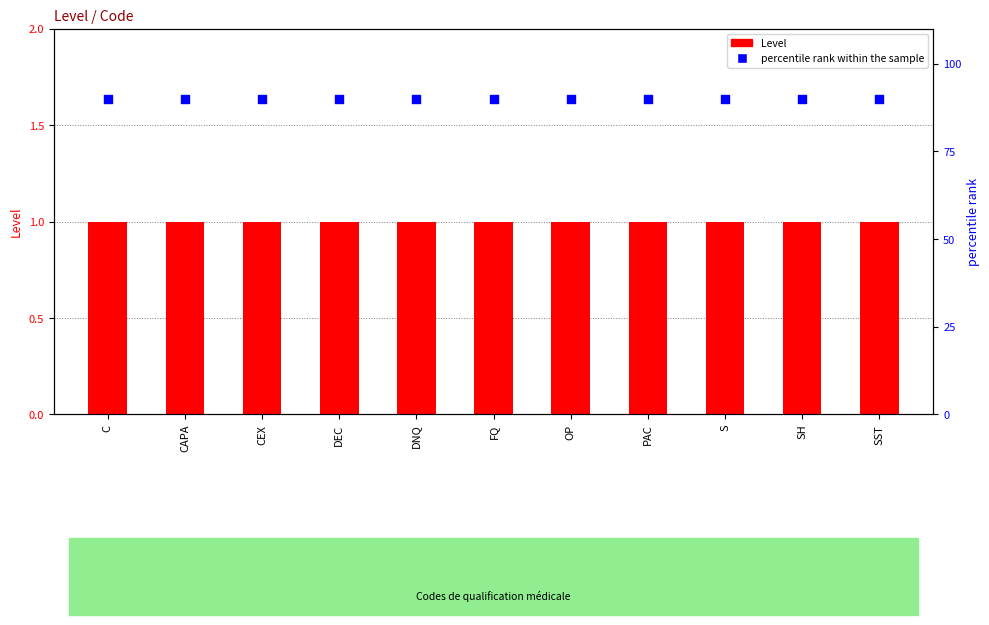

Which series has the largest Y range (max minus min)?

Level